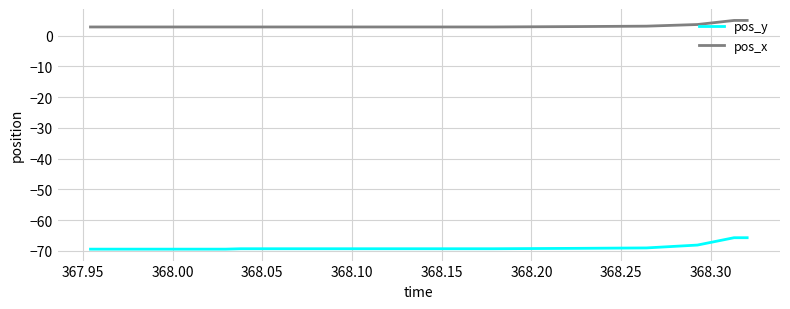

List the series in order of their peak value, highest first.

pos_x, pos_y